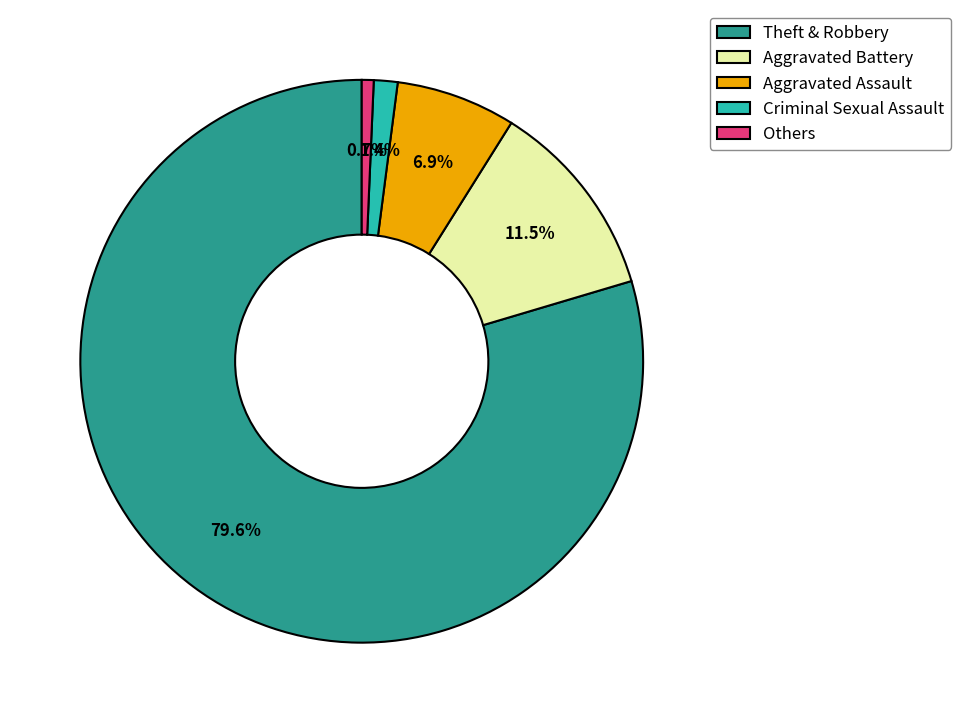

Between Criminal Sexual Assault and Others, which is larger?

Criminal Sexual Assault